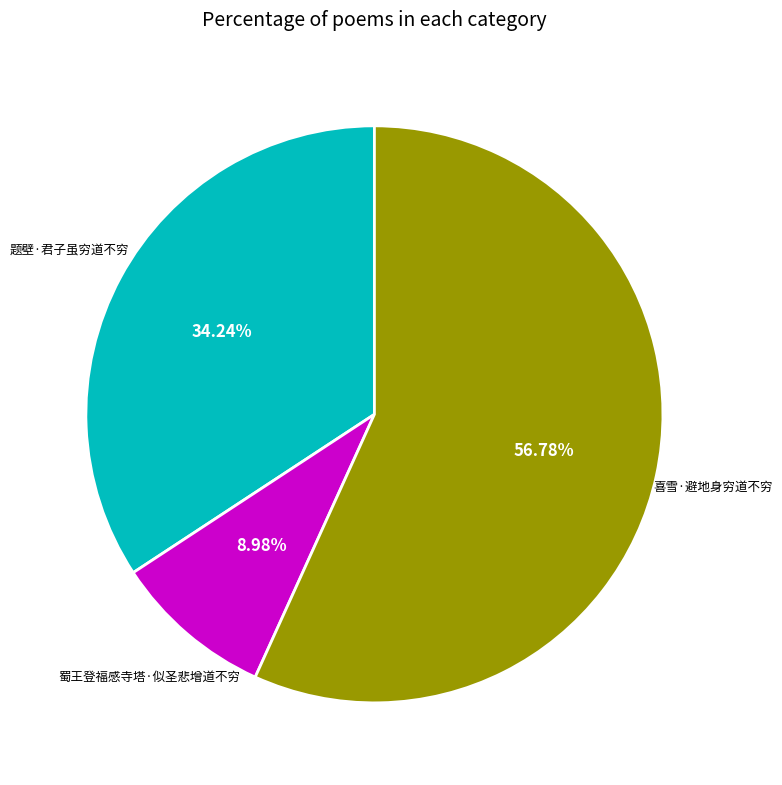

Count the number of slices in the pie.

3